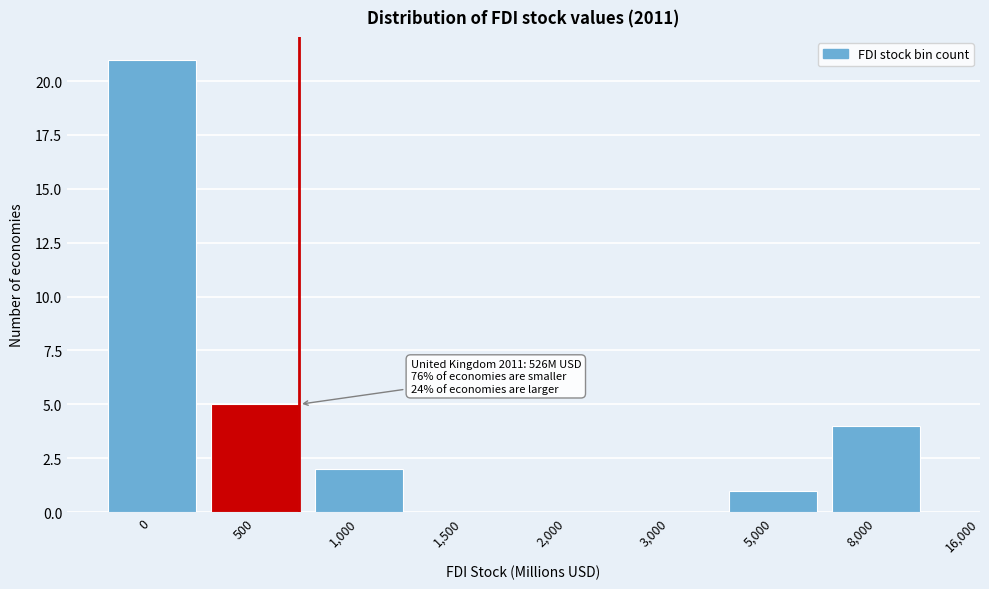

Reading left to right, what are all the values shown in this chart?

0=21	500=5	1,000=2	1,500=0	2,000=0	3,000=0	5,000=1	8,000=4